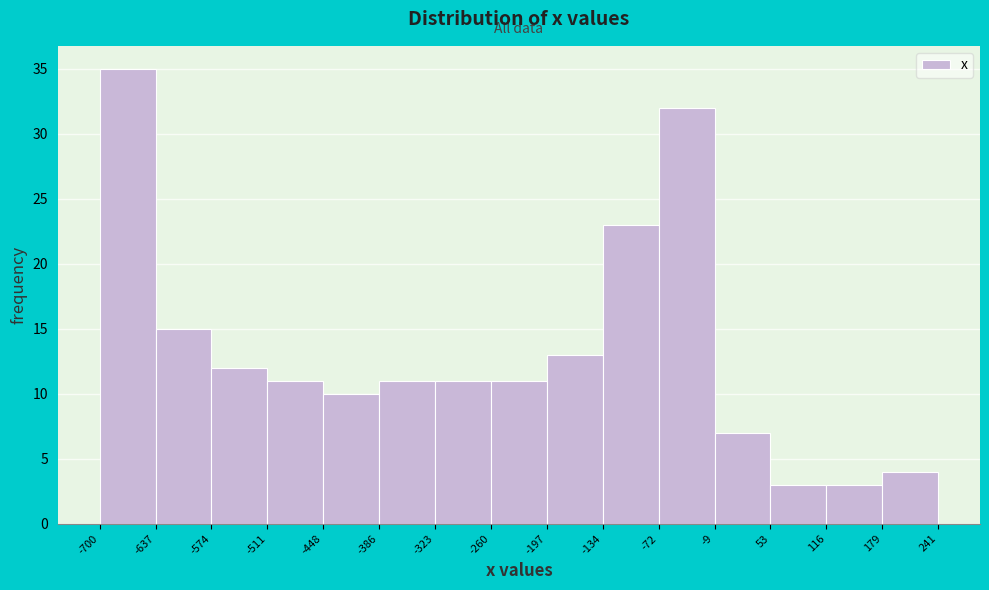

Reading left to right, transcribe this chart: for each bar, give the range it covers on the x-axis and its height. The values are not printed on the chart, so give them approximately, as read against the axis.

-700 to -637: 35
-637 to -574: 15
-574 to -511: 12
-511 to -448: 11
-448 to -386: 10
-386 to -323: 11
-323 to -260: 11
-260 to -197: 11
-197 to -134: 13
-134 to -72: 23
-72 to -9: 32
-9 to 53: 7
53 to 116: 3
116 to 179: 3
179 to 241: 4